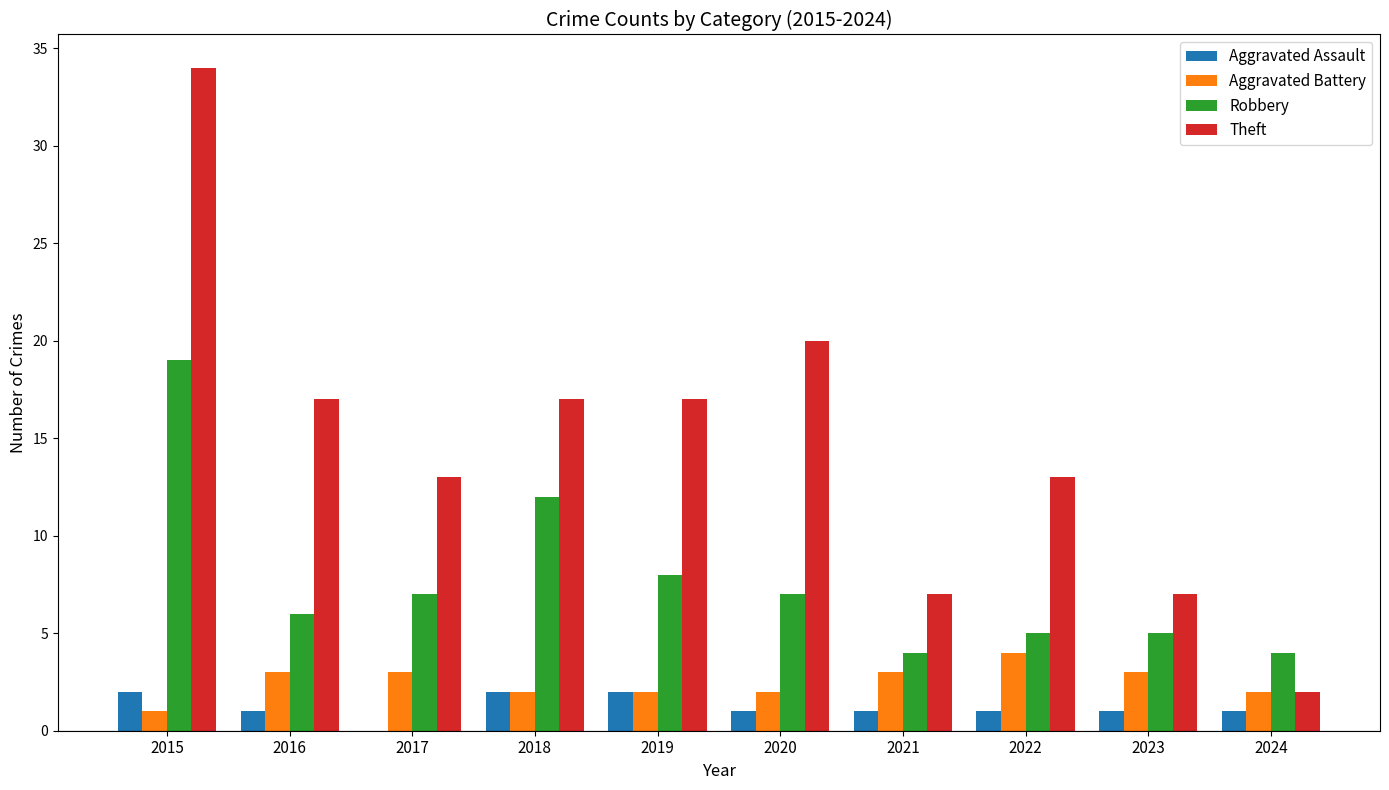

Which series changed the most between 2019 and 2023?

Theft